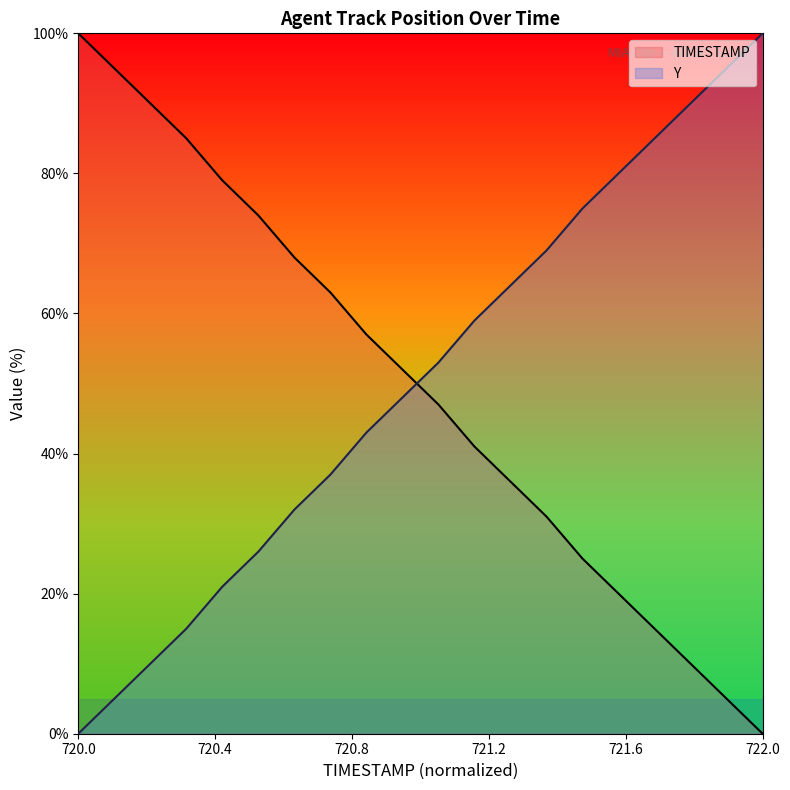

How many data points does each series have?

20